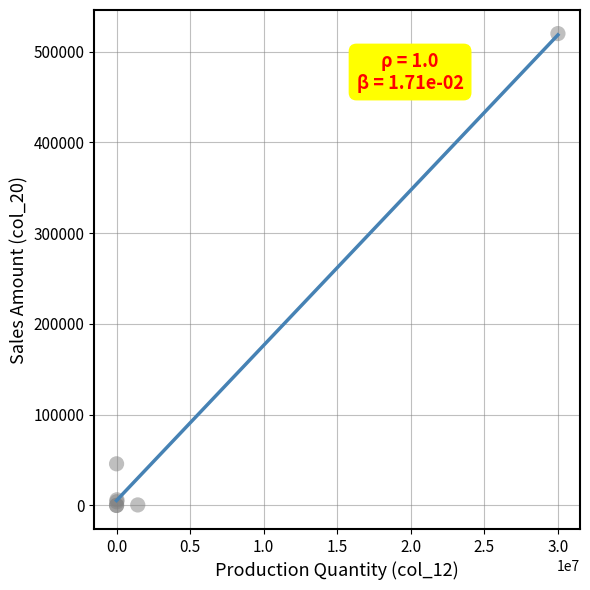

What Y value in the scatter plot is closest to 259875?

45858